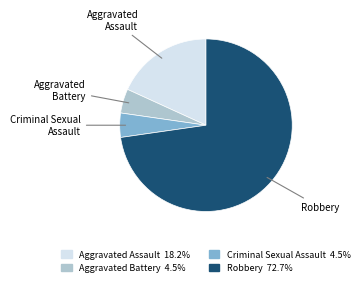

How many segments does this pie chart have?

4